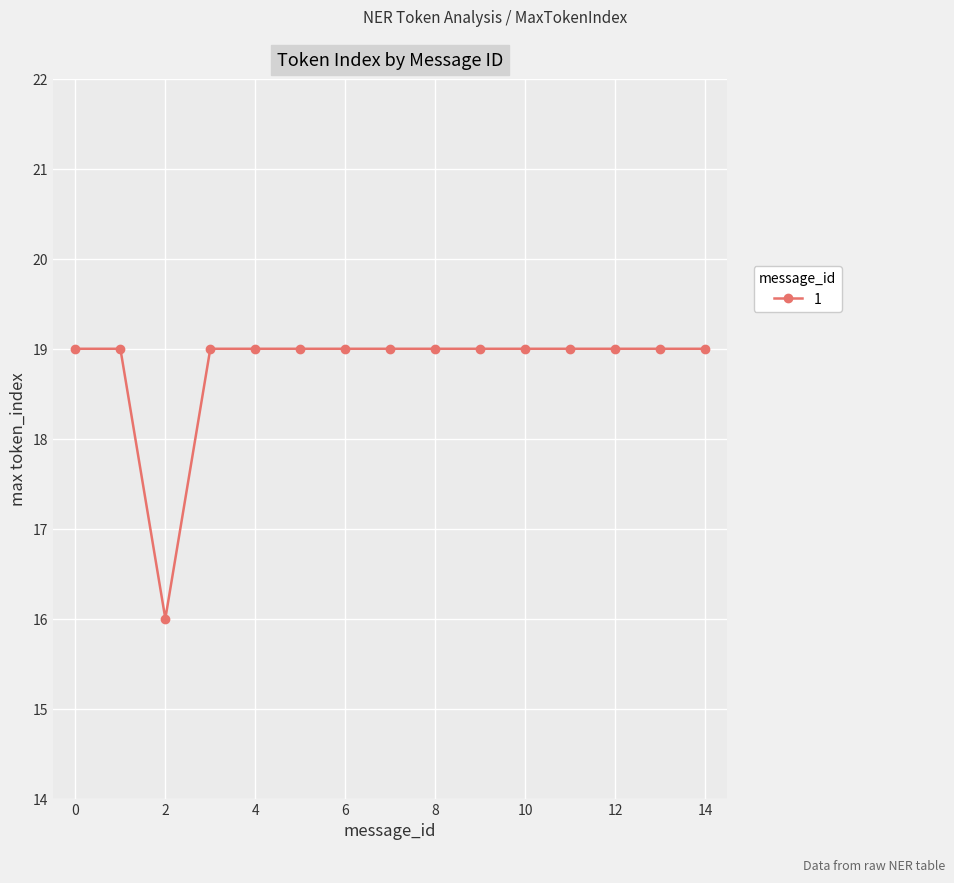

What is the maximum value shown in the chart?

19